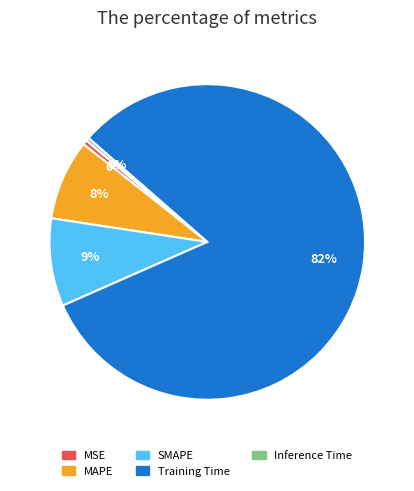

Which slice is the largest?

Training Time